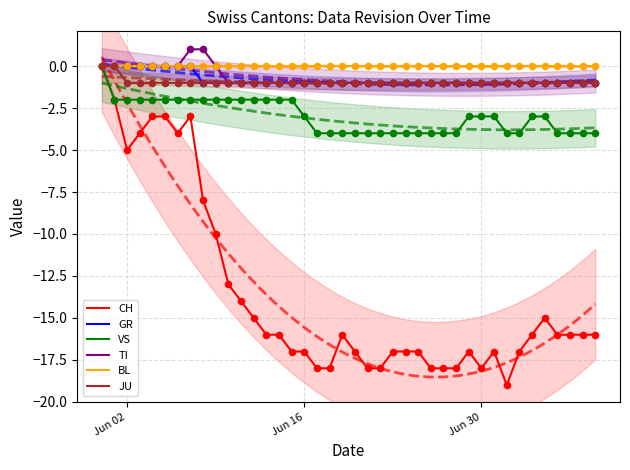

Which series has the largest Y range (max minus min)?

CH